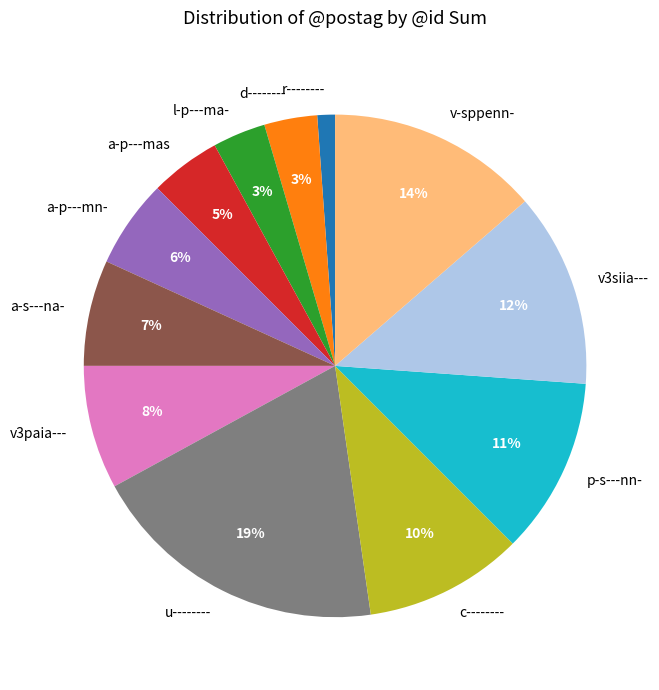

Do c-------- and p-s---nn- together represent more than half of the pie?

No